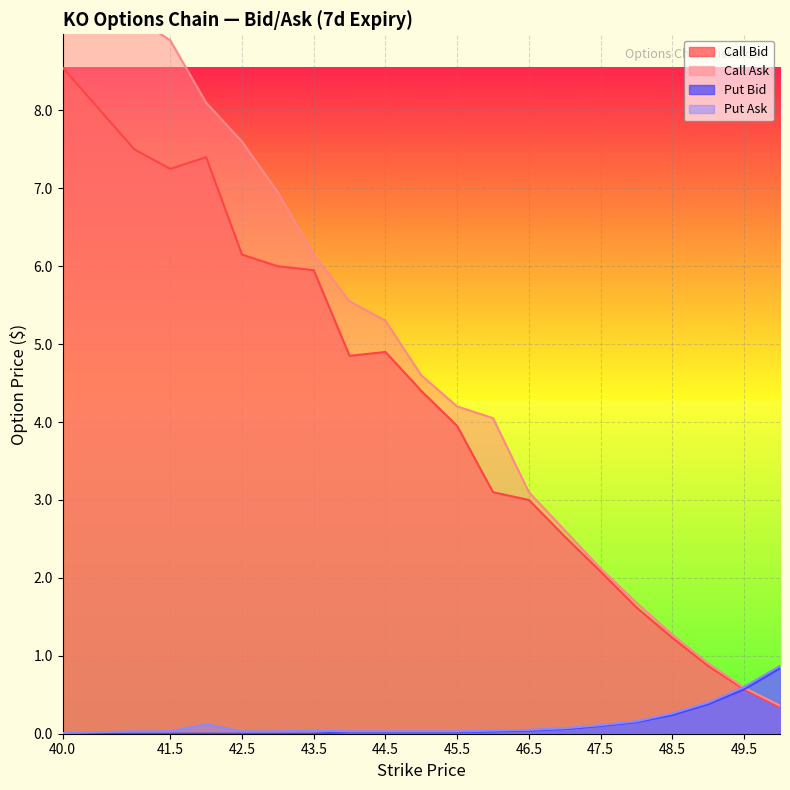

Is it true that Put Ask equals 0.0 at 43?

False